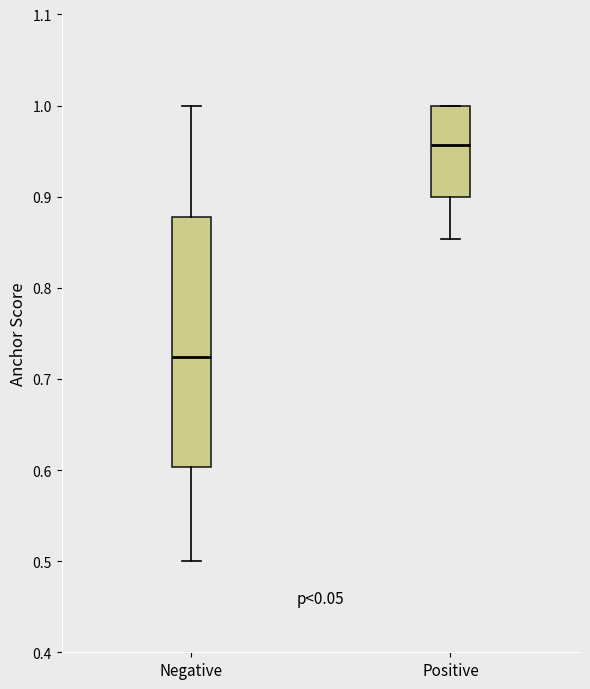

Reading left to right, read every box against the y-axis: the position of its median line, the range the box covers, and the ends of its whiskers. The values are not printed on the chart, so give them approximately, as read against the axis.

Negative: median 0.72, box 0.60 to 0.88, whiskers 0.50 to 1.00
Positive: median 0.96, box 0.90 to 1.00, whiskers 0.85 to 1.00